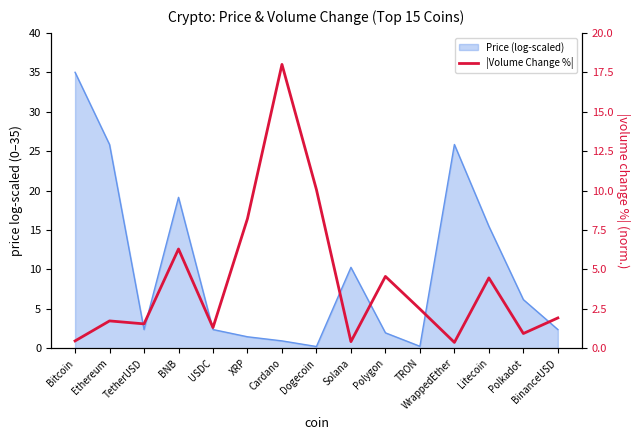

How many values are below 1?

4